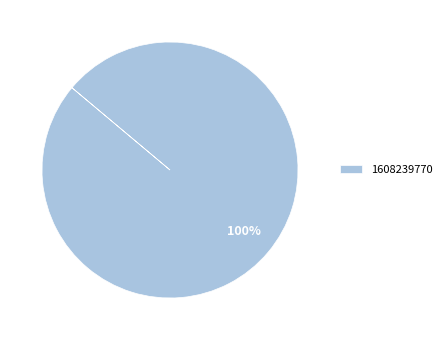

True or false: 1608239770 accounts for 89% of the total.

False